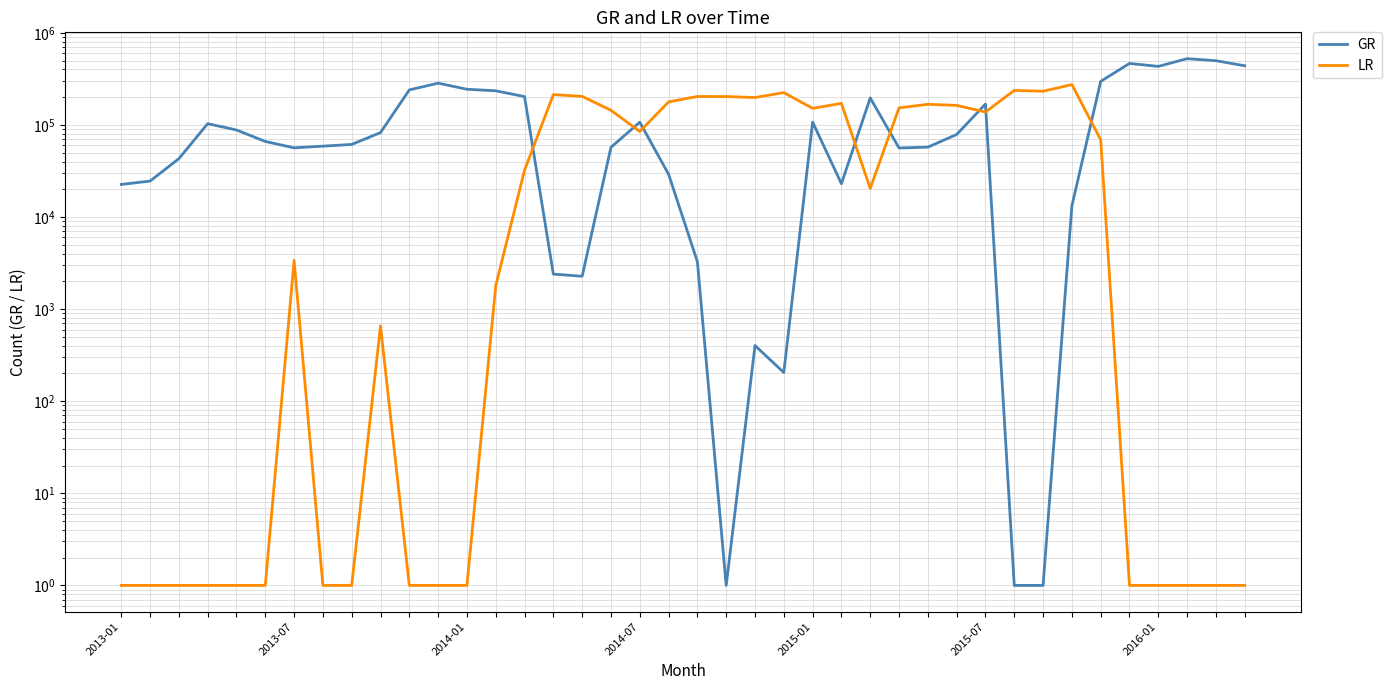

What is the sum of the GR values at 11 and 21?

283832